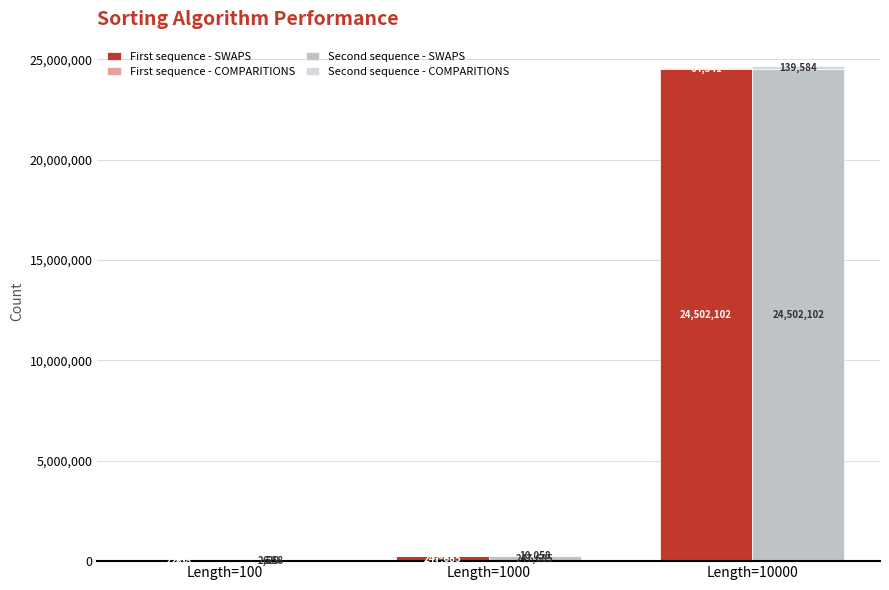

What is the value of the First sequence - COMPARITIONS bar at the 2nd from the left?

4601